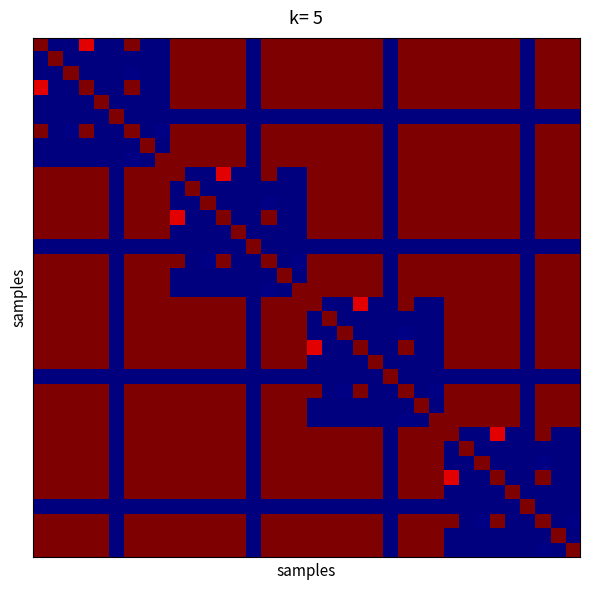

Count the number of data series in this chart.

36